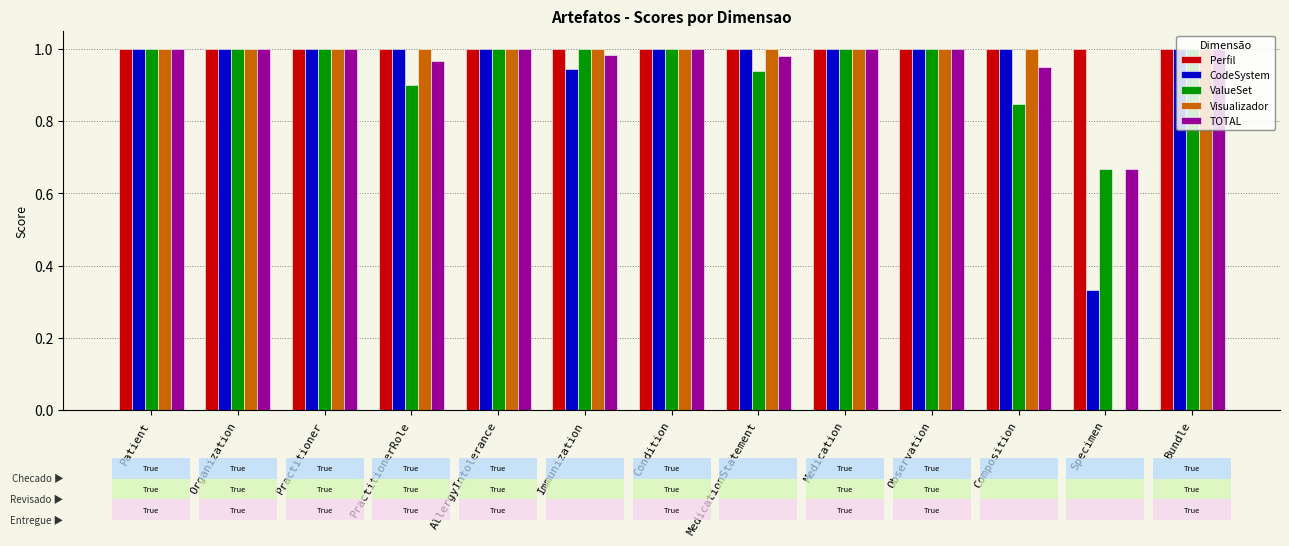

The value of CodeSystem at Practitioner is 0.4. True or false?

False